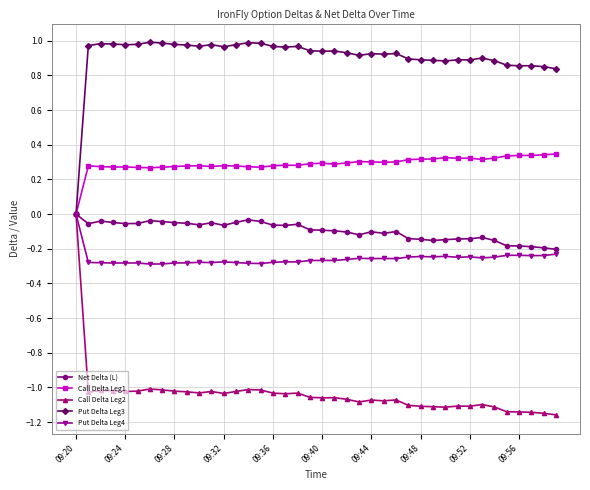

Which series has the largest total across all categories?

Put Delta Leg3